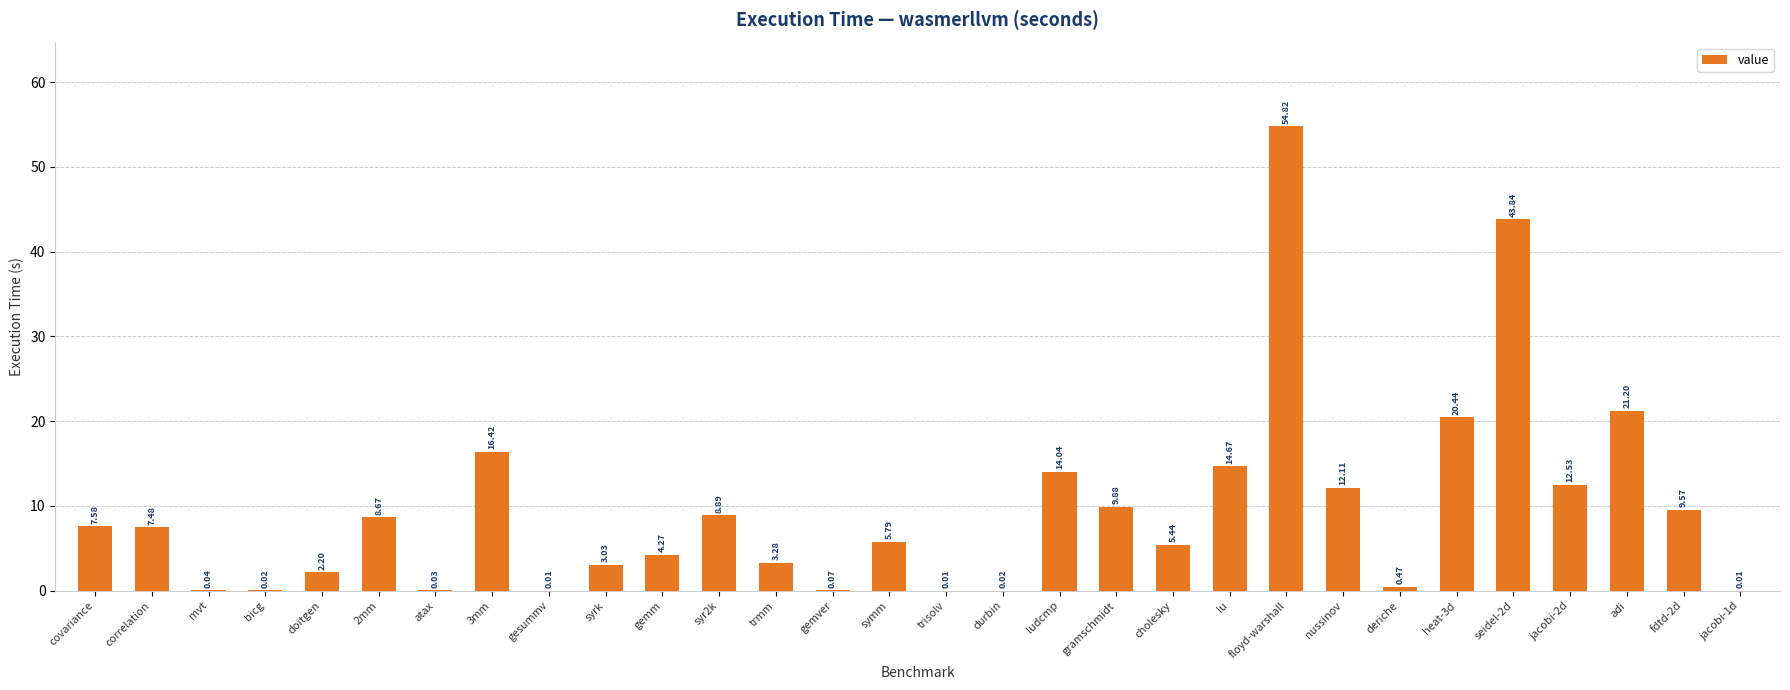

Is it true that the value at 3mm is 5.1?

False